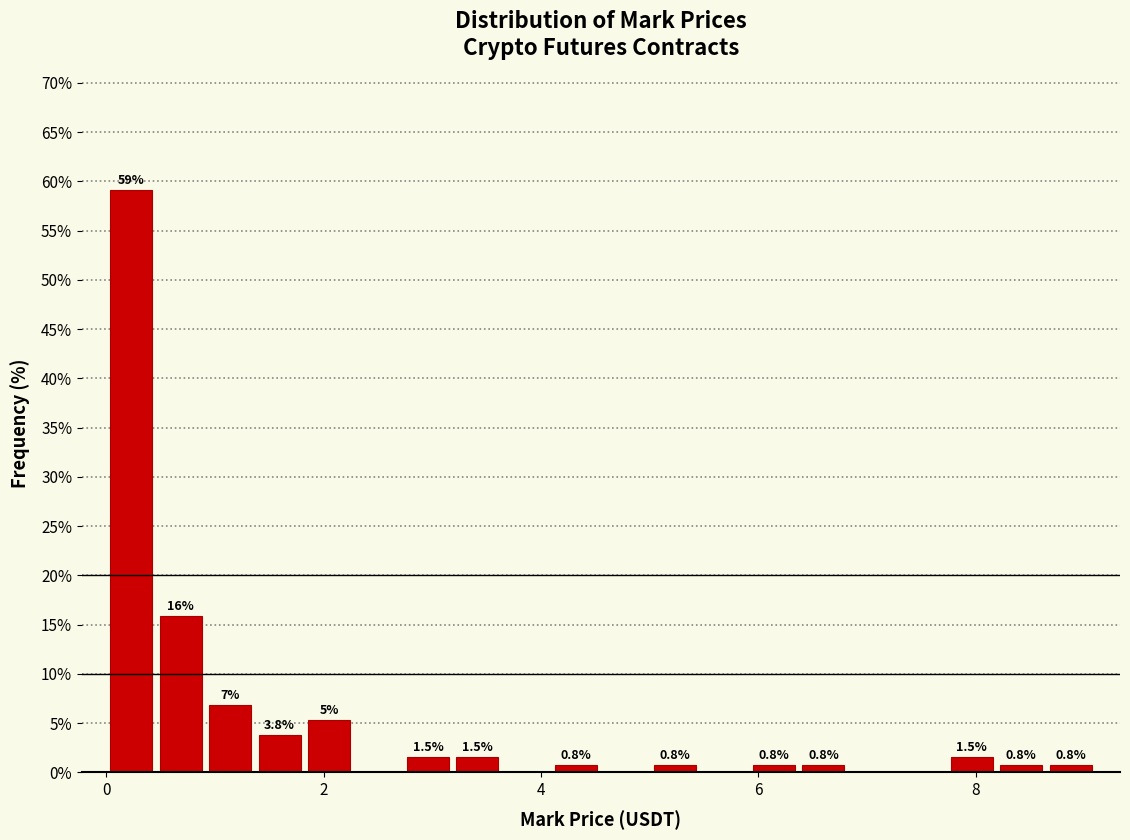

Read against the x-axis, roughly where is the centre of the tallest bar?

0.2